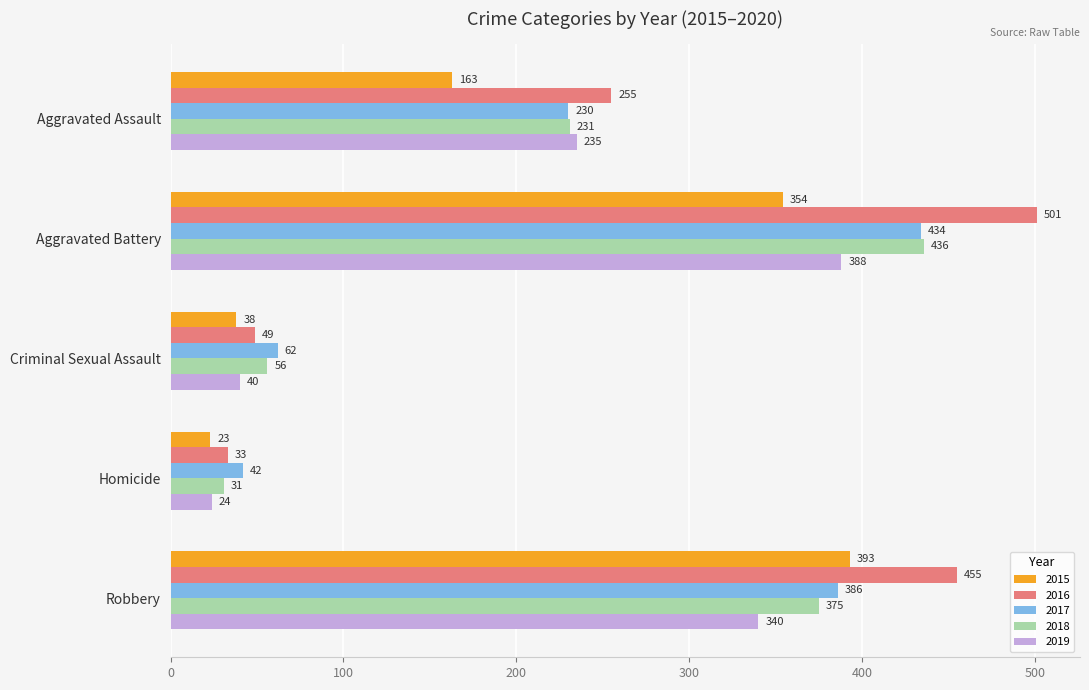

At which category does the chart reach its peak across all series?

Aggravated Battery